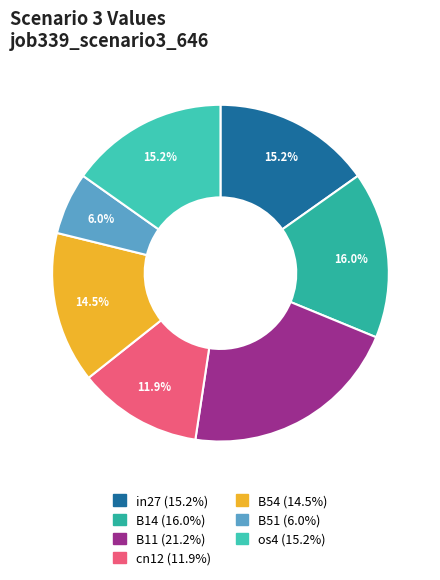

Does any single category account for the majority?

No